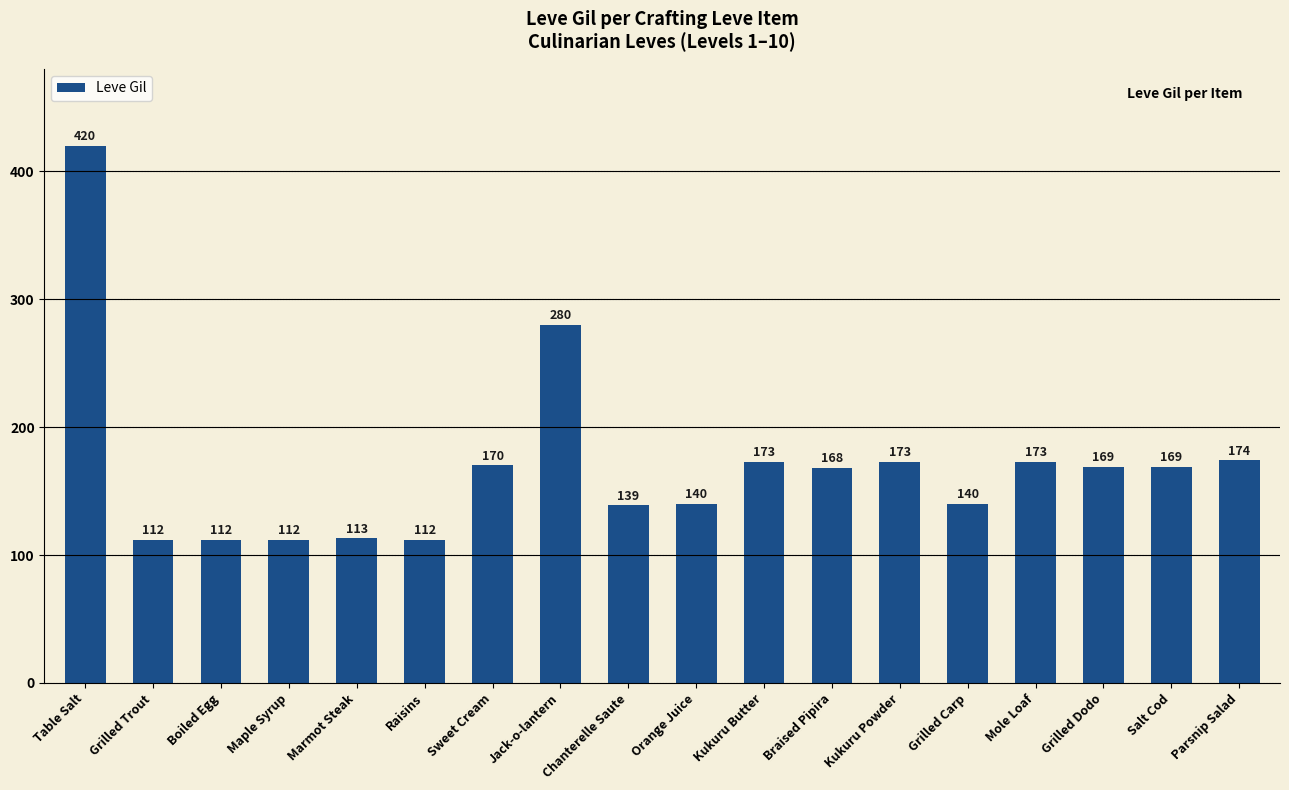

Are the bars horizontal?

No